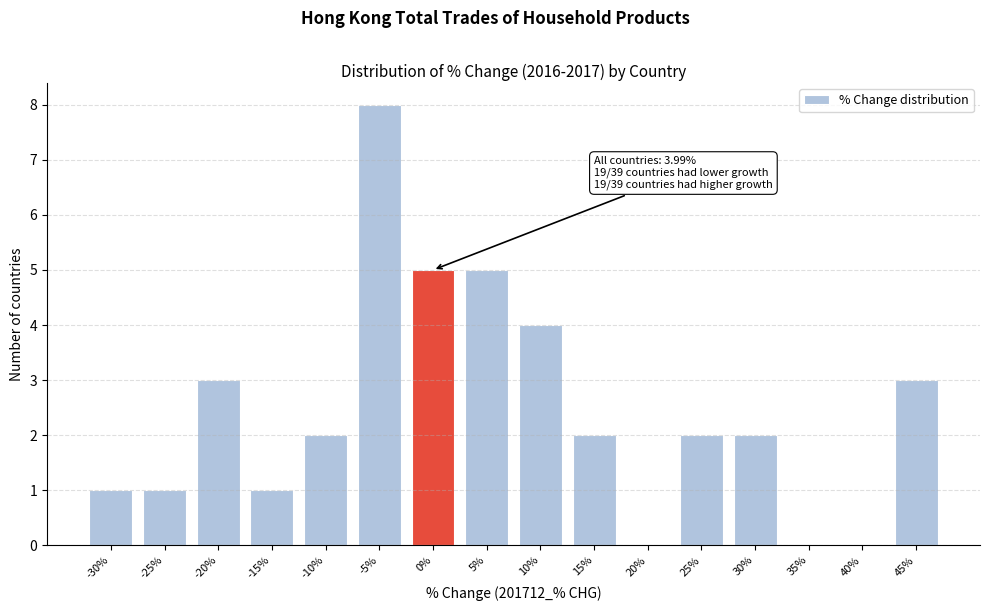

Reading left to right, what are all the values shown in this chart?

-30%=1	-25%=1	-20%=3	-15%=1	-10%=2	-5%=8	0%=5	5%=5	10%=4	15%=2	20%=0	25%=2	30%=2	35%=0	40%=0	45%=3